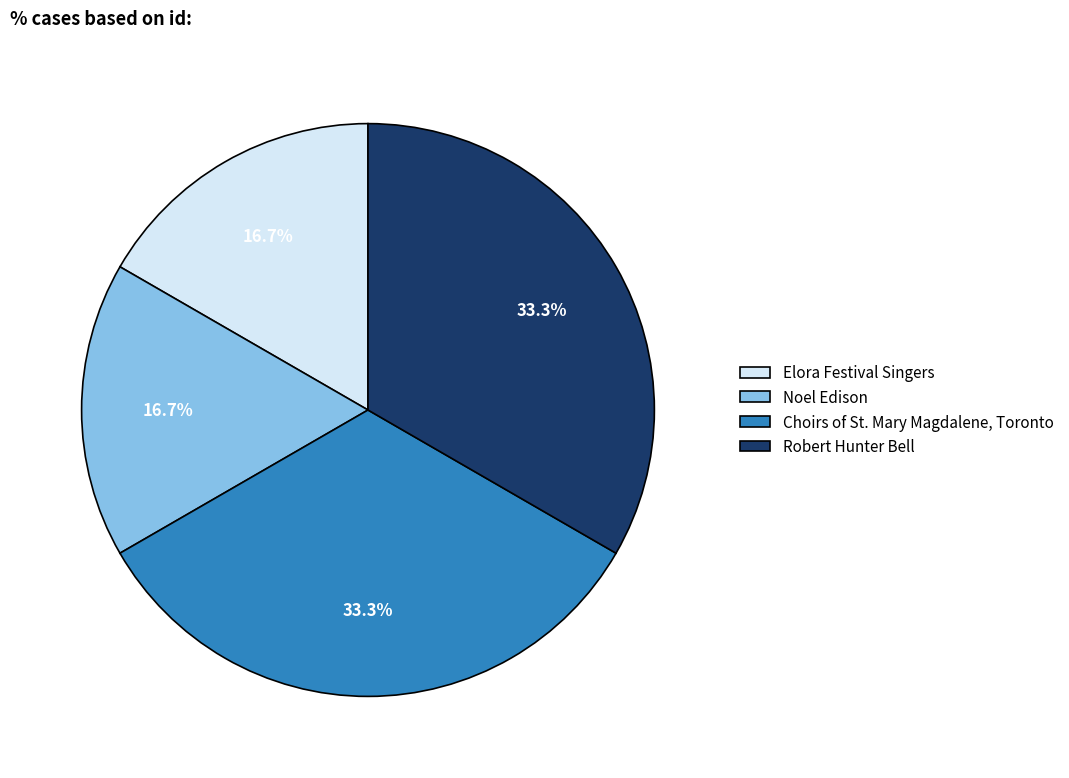

Does any single category account for the majority?

No